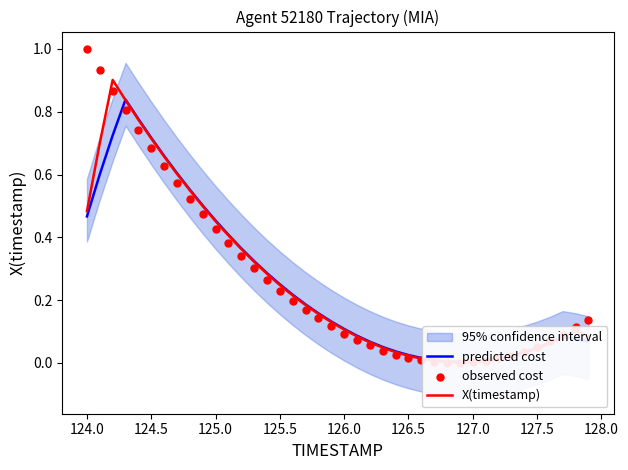

Is the value of observed cost at 37 greater than the value of predicted cost at 18?

No